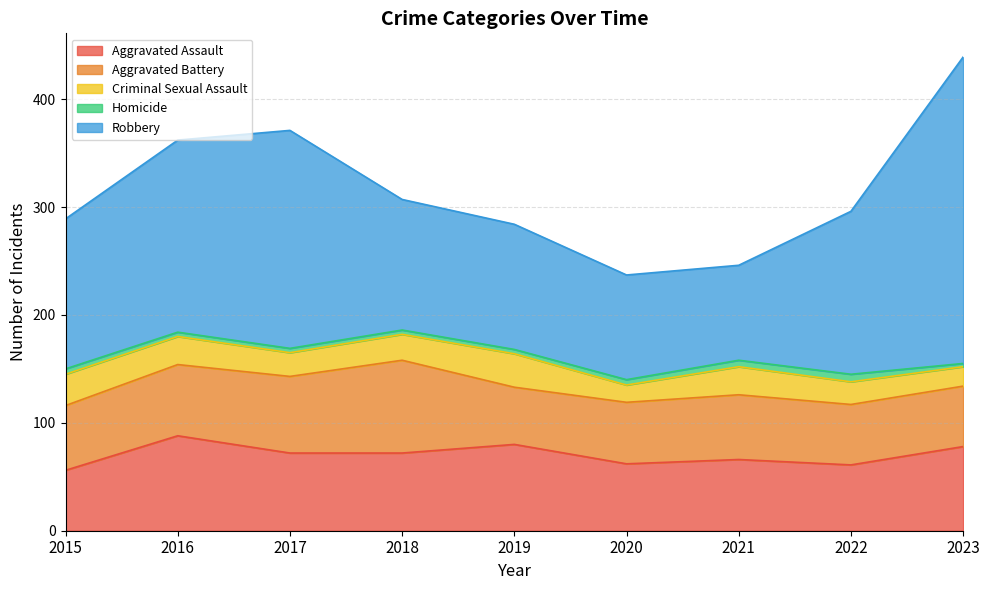

What are all the series names shown in the legend?

Aggravated Assault, Aggravated Battery, Criminal Sexual Assault, Homicide, Robbery